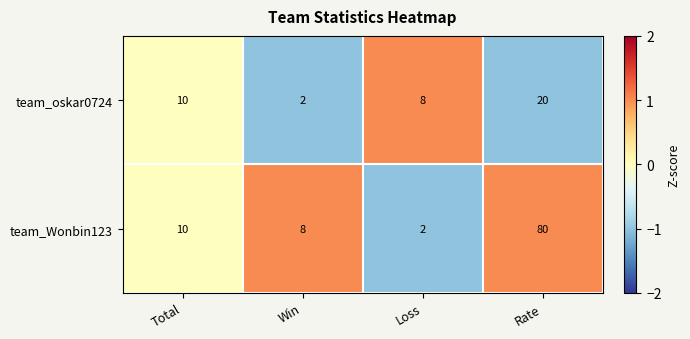

What is the difference between the maximum and minimum values in the team_oskar0724 series?

18